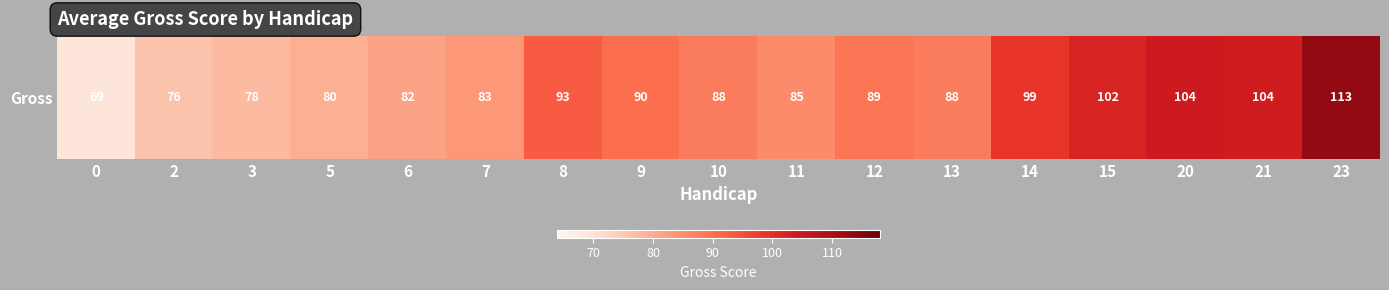

What is the average value?

89.5